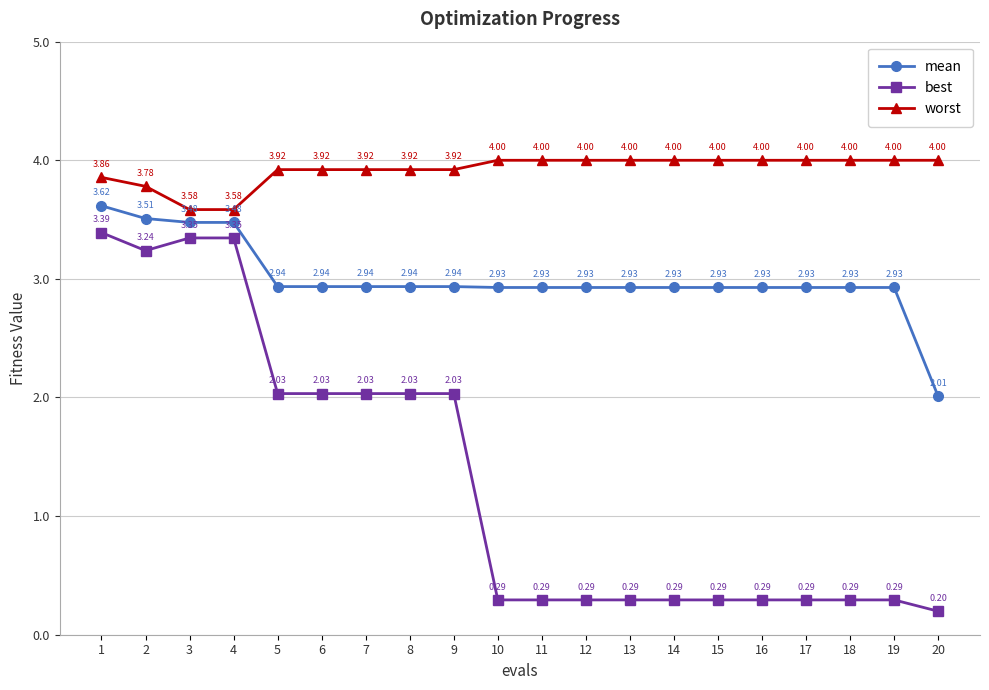

True or false: worst has more than 2 interior local peaks.

False